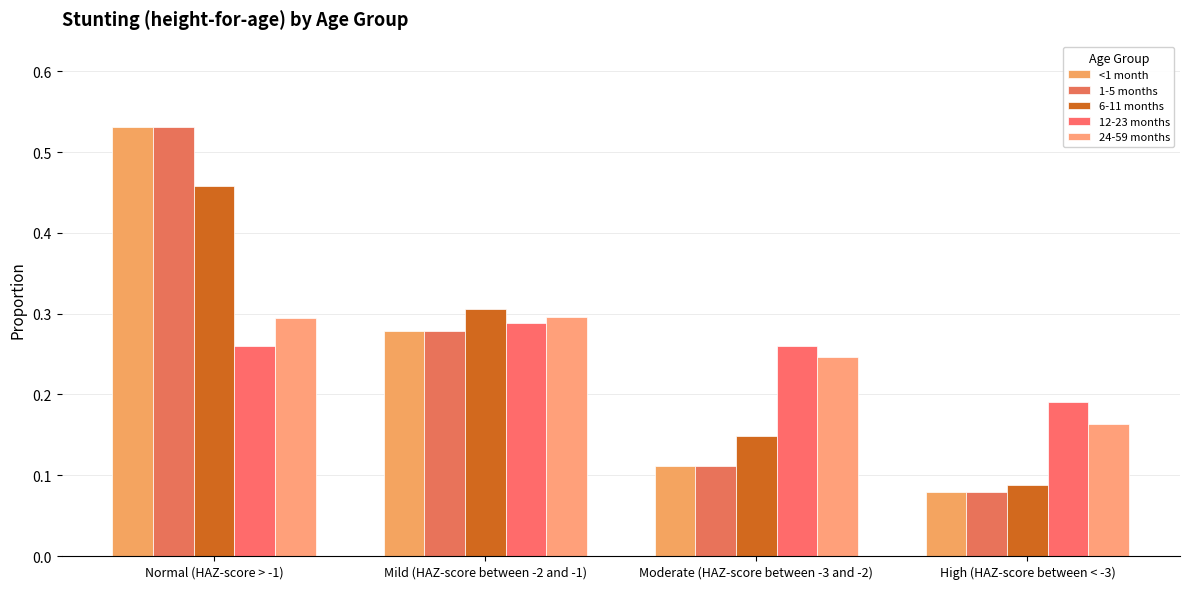

Are the bars horizontal?

No